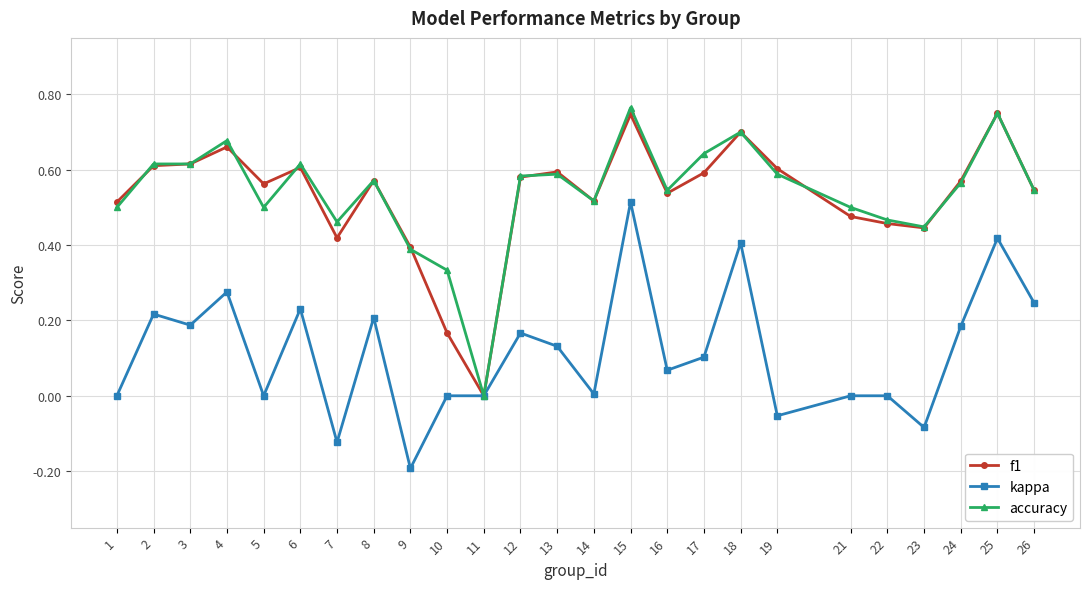

True or false: accuracy has a value of 0.6 at 7.

False